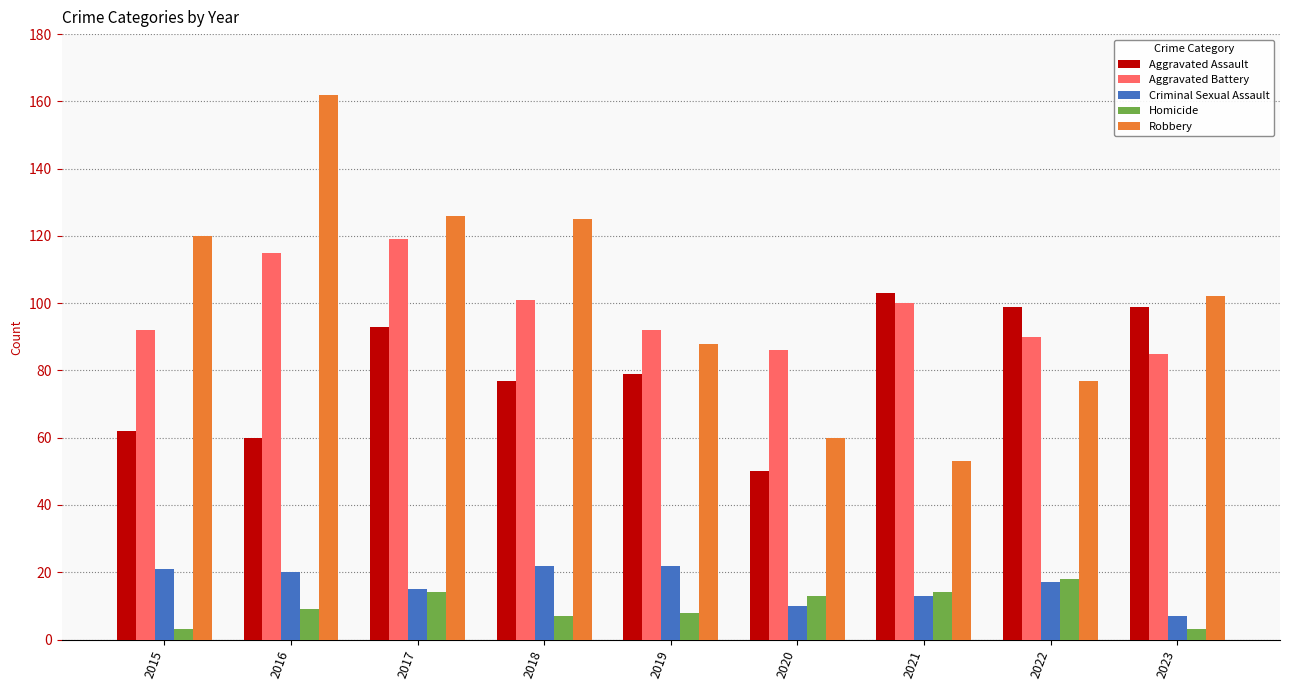

Which series changed the most between 2017 and 2022?

Robbery